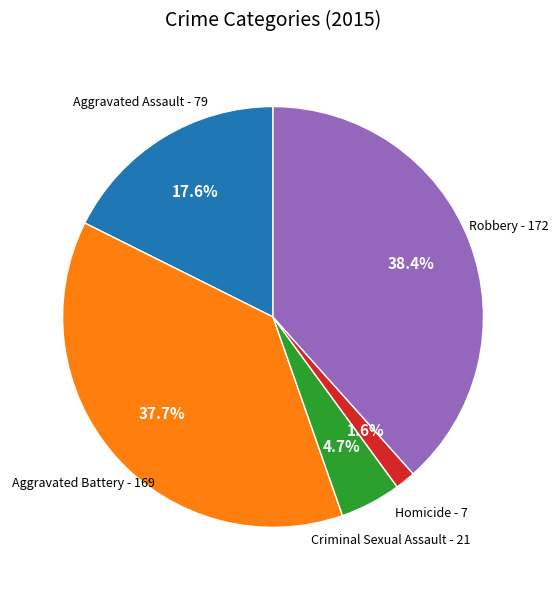

Does any single category account for the majority?

No